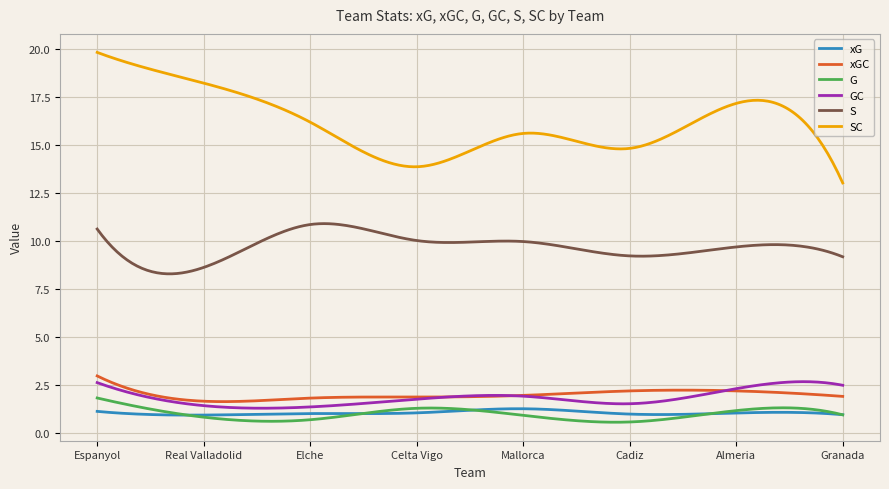

True or false: SC and xG cross at least once.

False